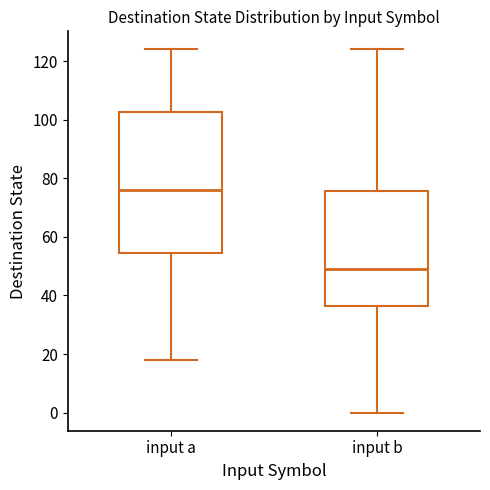

Reading left to right, transcribe this box plot: for each box, give where its median line is, the range the box spans, and where its two whiskers end, as read against the y-axis. The values are not printed on the chart, so give them approximately, as read against the axis.

input a: median 76, box 54 to 102, whiskers 18 to 124
input b: median 50, box 36 to 76, whiskers 0 to 124